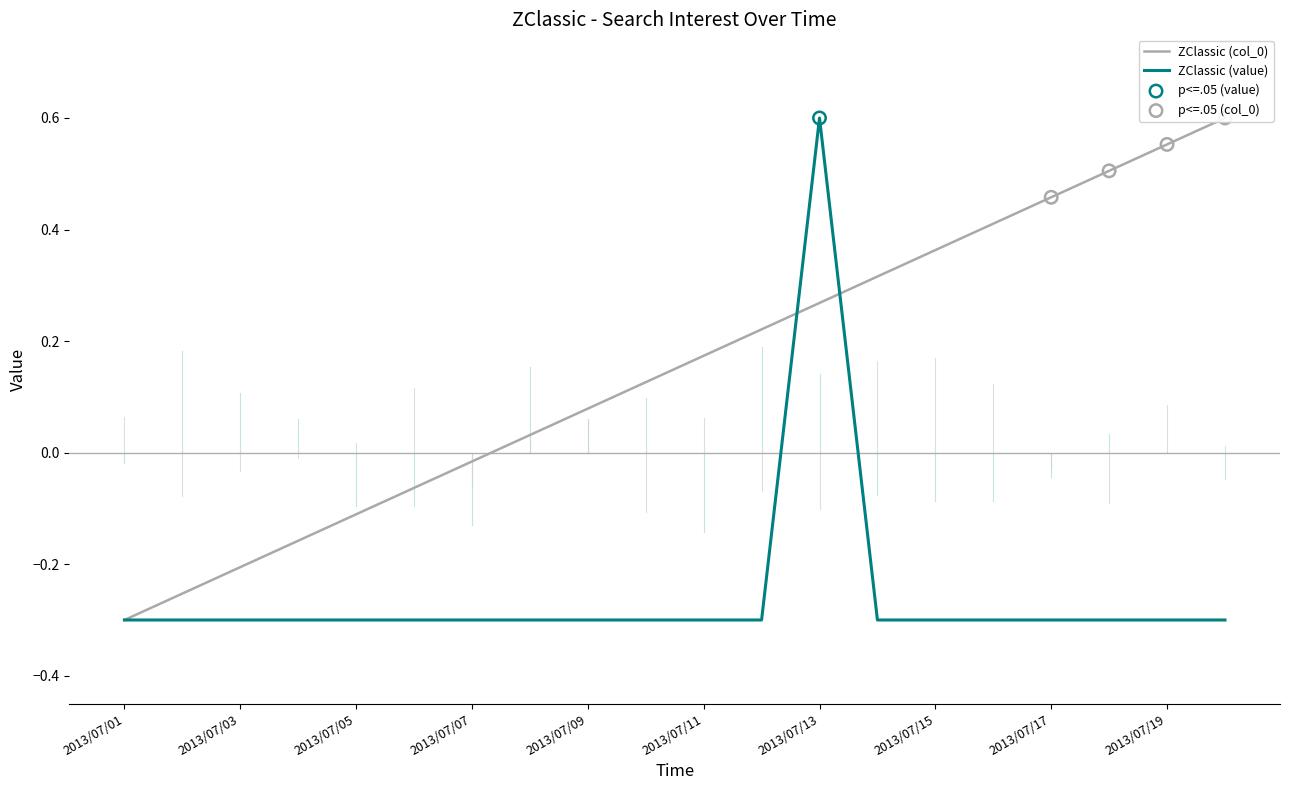

Which series reaches the minimum Y coordinate?

ZClassic (value)